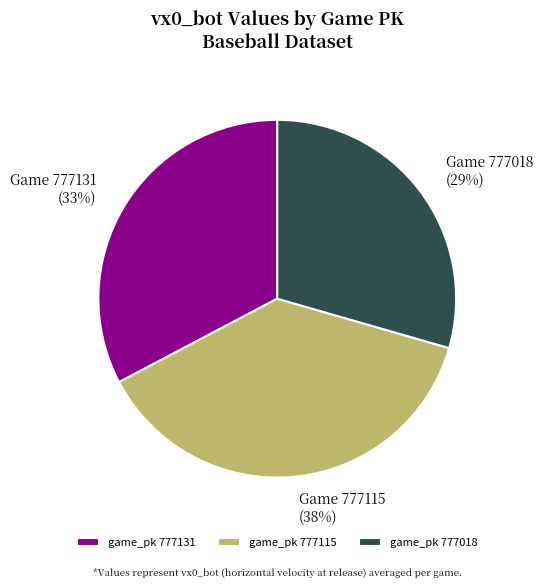

Approximately how many times larger is the value at game_pk 777131 compared to game_pk 777018?

1.1